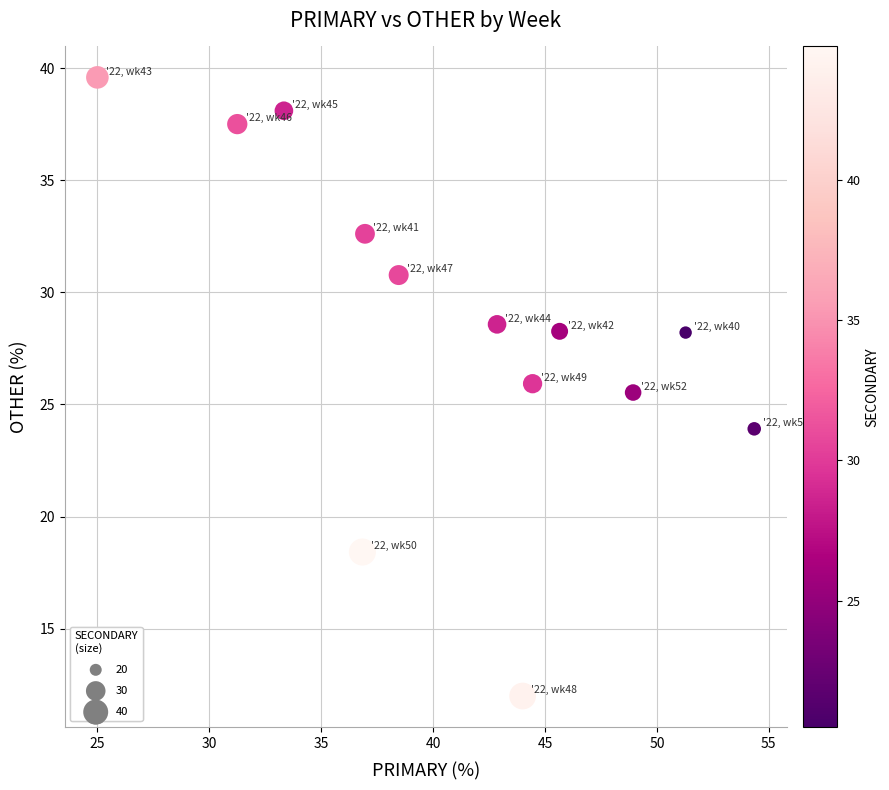

What is the range of Y values (max minus min)?

27.6